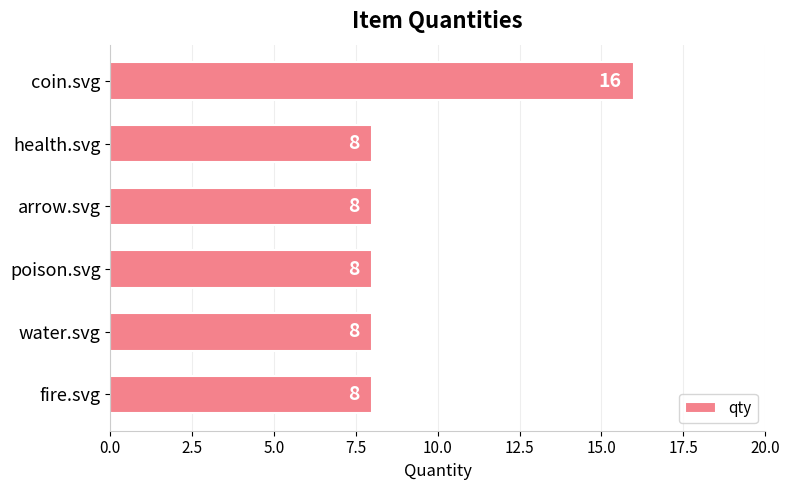

True or false: the data shows 4 at water.svg.

False